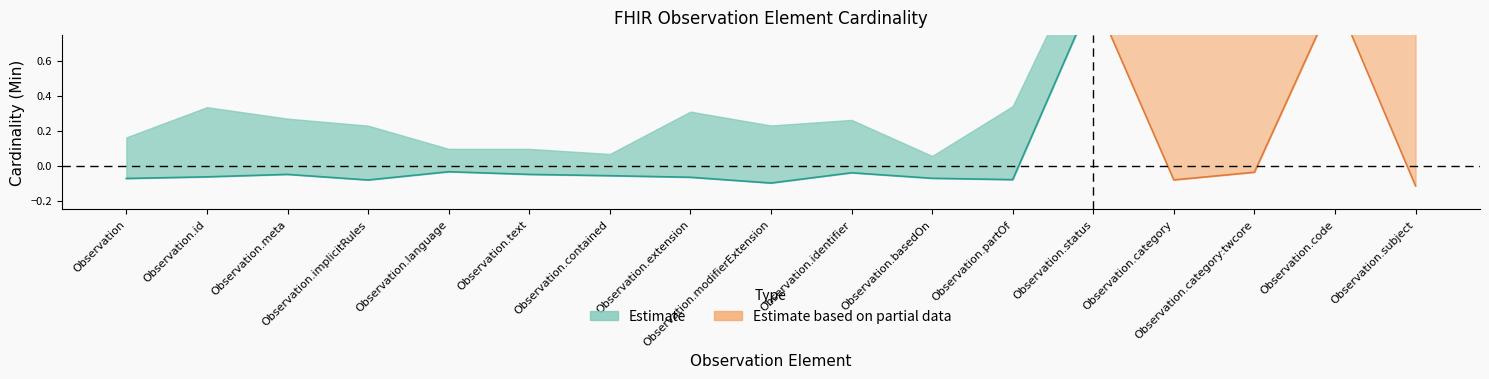

What is the approximate value of Min at Observation.category?

1